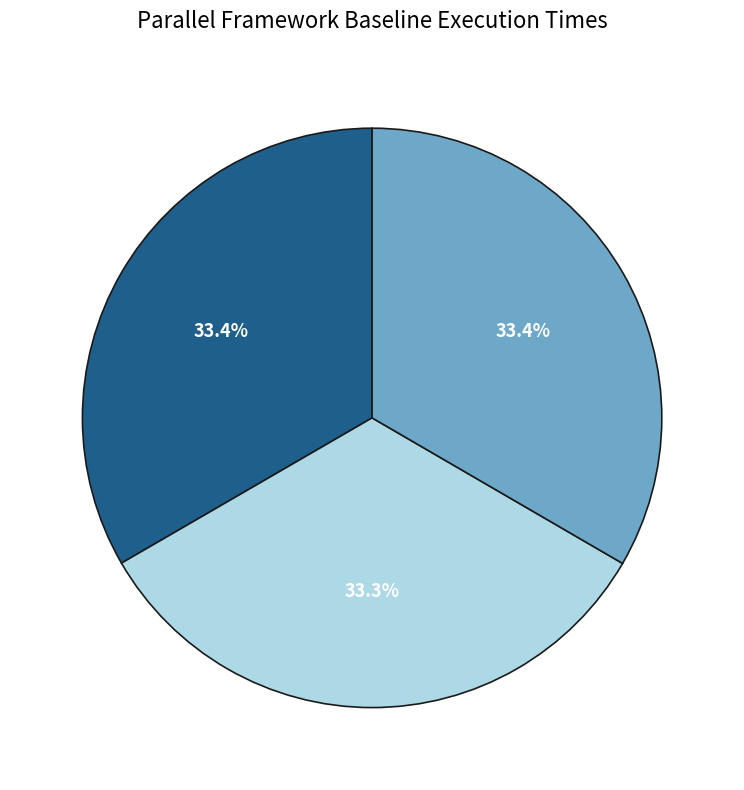

What is the change in value from FF to openMP?

+0.3